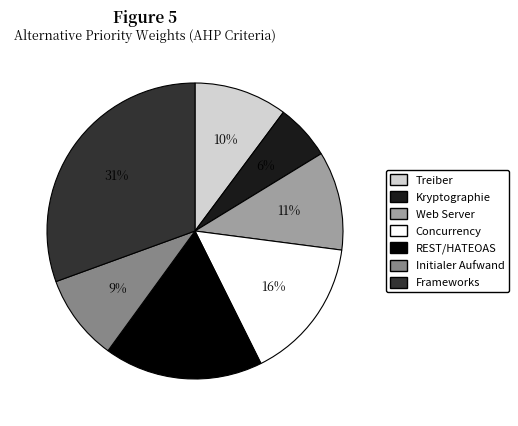

Which has a higher value, Web Server or Initialer Aufwand?

Web Server